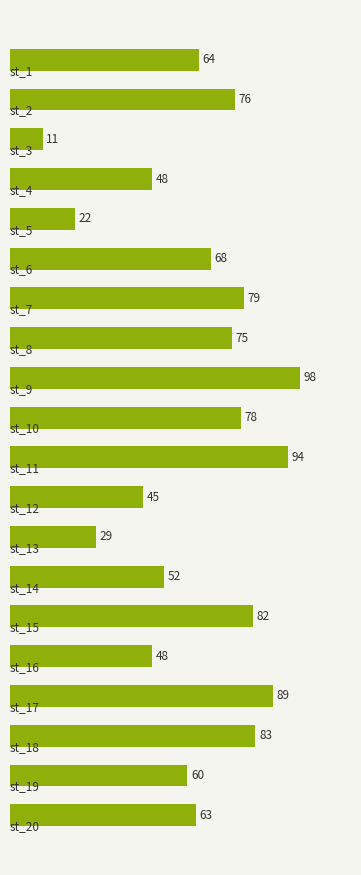

What is the average value?

63